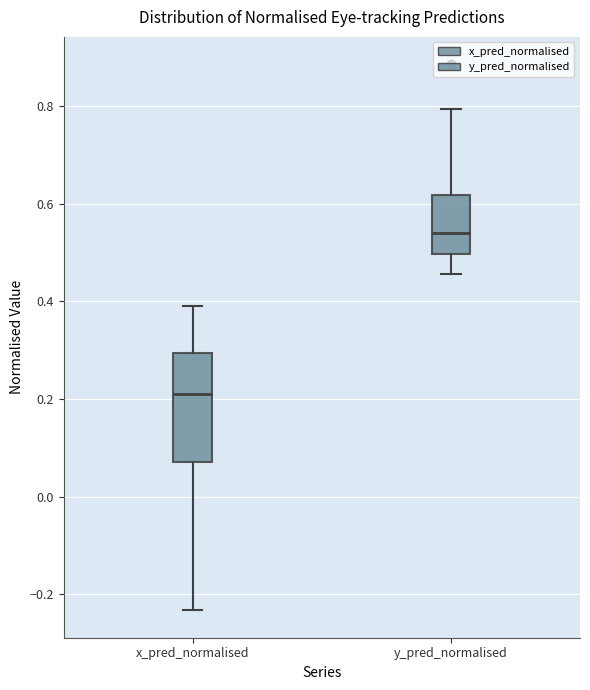

Which box has the lowest median line?

x_pred_normalised